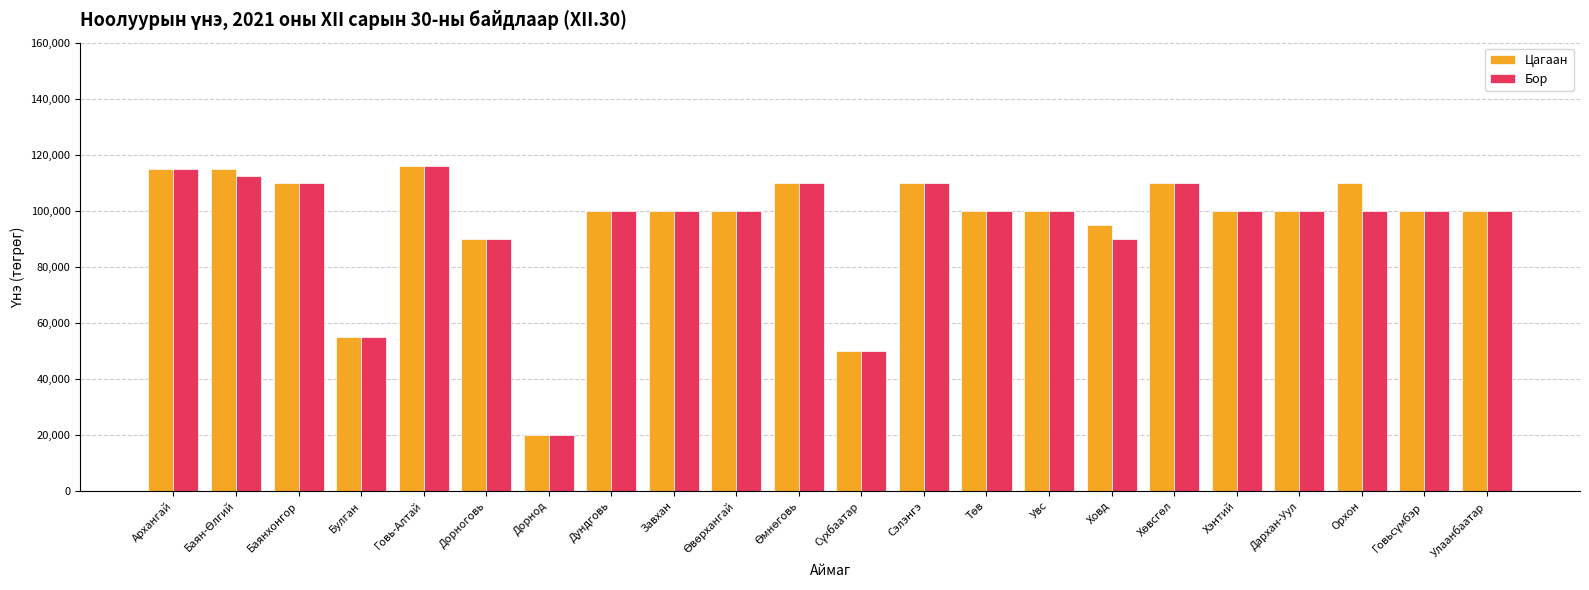

Is it true that Цагаан equals 29731 at Дорнод?

False